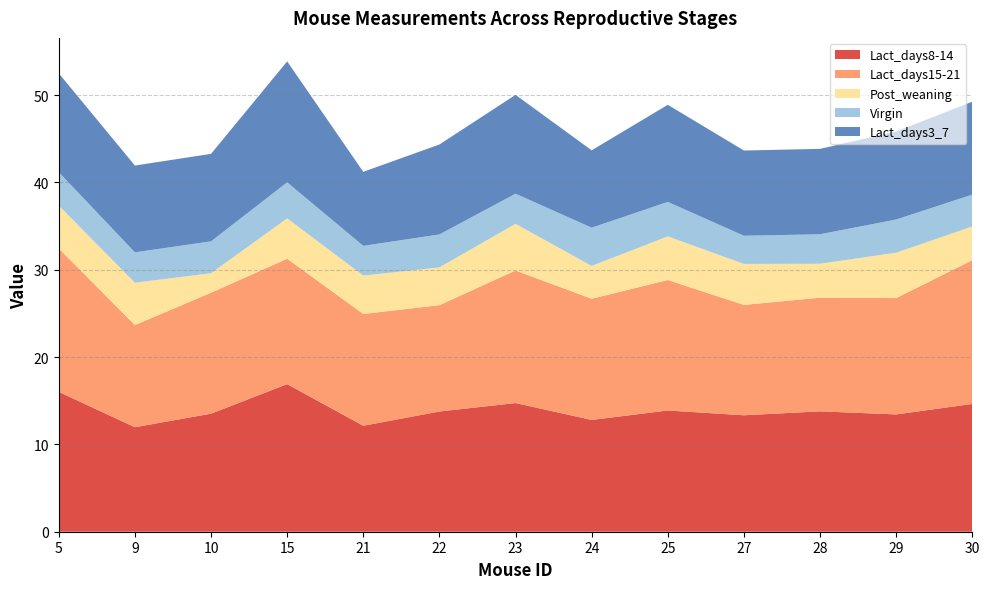

Reading right to left, transcribe all the data shown in this chart.

Virgin: 3.6	3.8	3.4	3.2	4.0	4.4	3.5	3.8	3.4	4.1	3.6	3.5	3.8
Lact_days3_7: 10.6	10.1	9.8	9.8	11.1	8.9	11.3	10.3	8.5	13.8	10.0	9.9	11.3
Lact_days8-14: 14.6	13.4	13.8	13.3	13.9	12.8	14.7	13.8	12.1	16.9	13.5	12.0	16.0
Lact_days15-21: 16.5	13.3	13.0	12.6	14.9	13.9	15.2	12.2	12.8	14.4	13.8	11.7	16.4
Post_weaning: 3.9	5.2	3.9	4.7	5.0	3.8	5.3	4.3	4.4	4.6	2.2	4.8	4.9